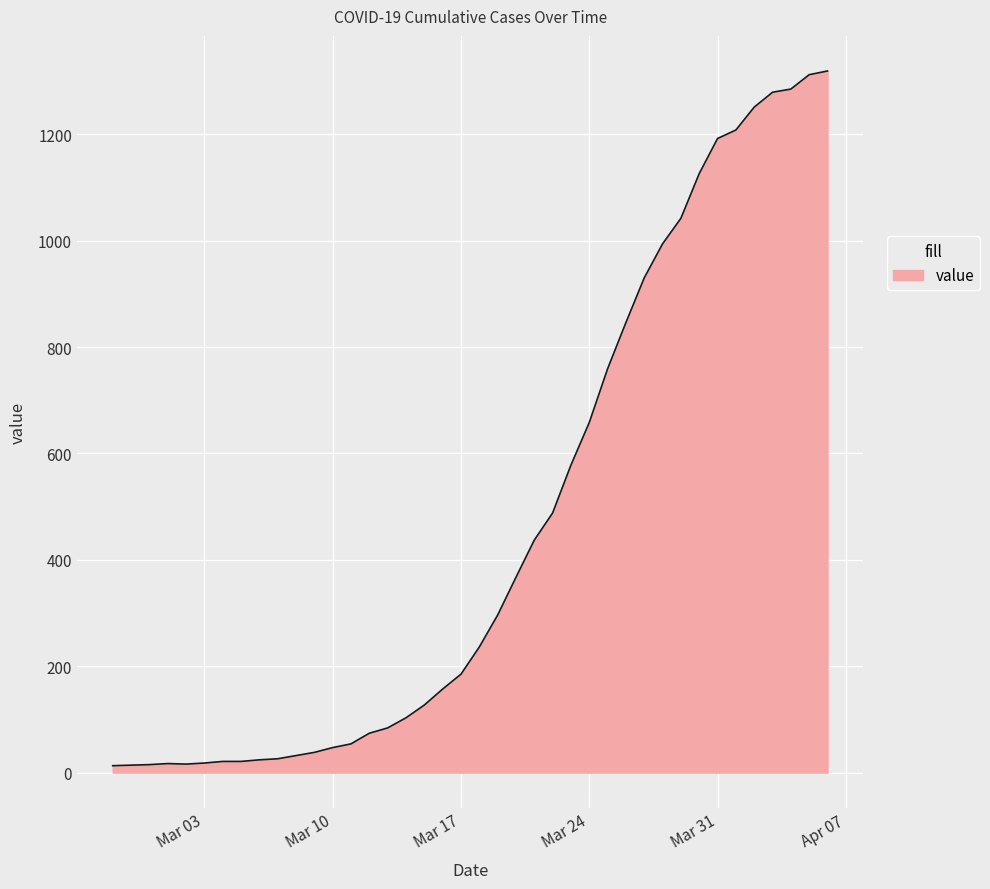

What is the greatest value displayed?

1319